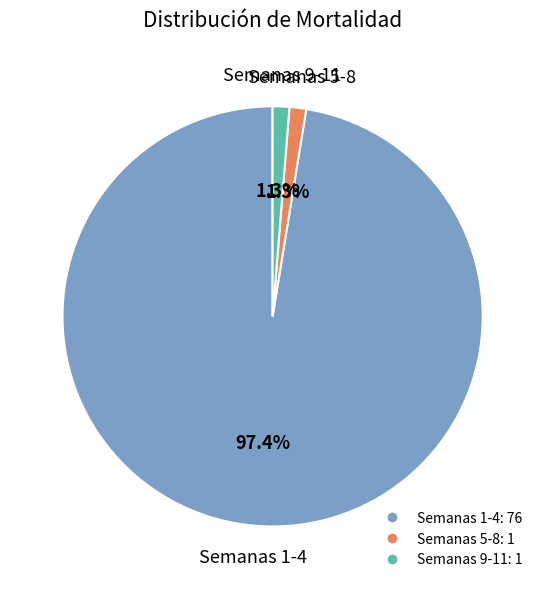

How many slices are in this pie chart?

3